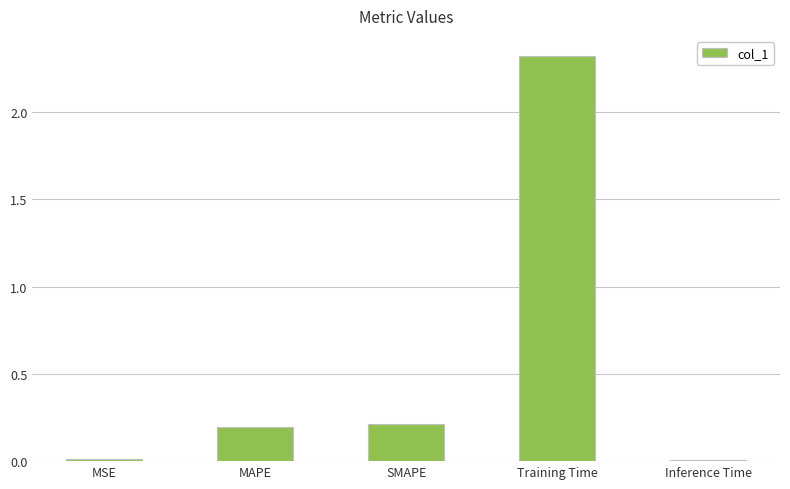

Is it true that the value at Inference Time is 0.0?

True